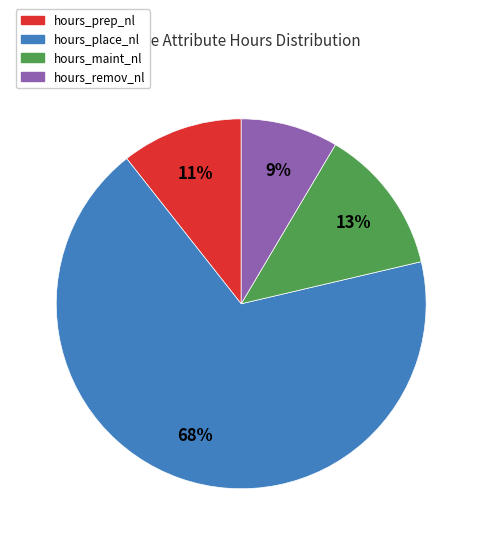

Is there any slice that represents more than half of the pie?

Yes